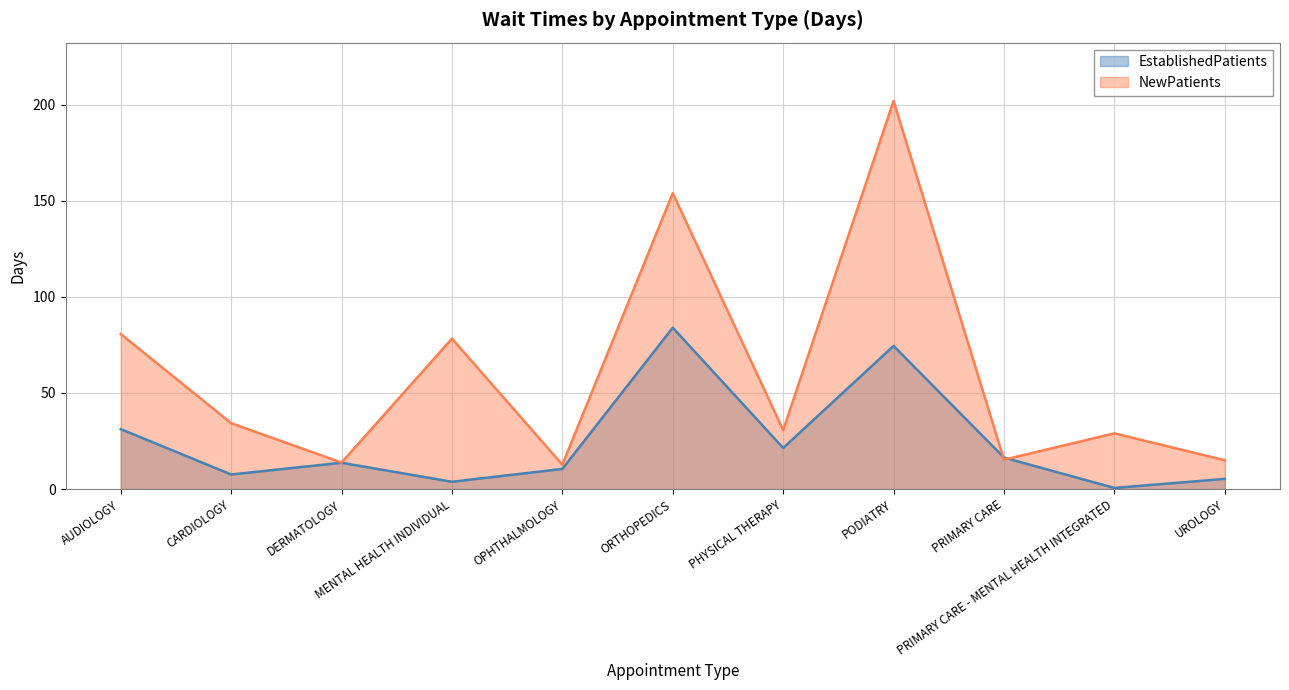

What value does the NewPatients series have at AUDIOLOGY?

80.7